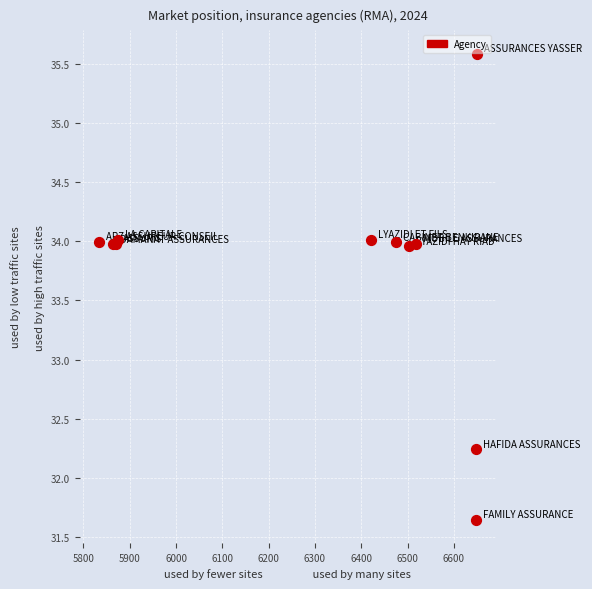

What Y value in the scatter plot is closest to 33?

32.2